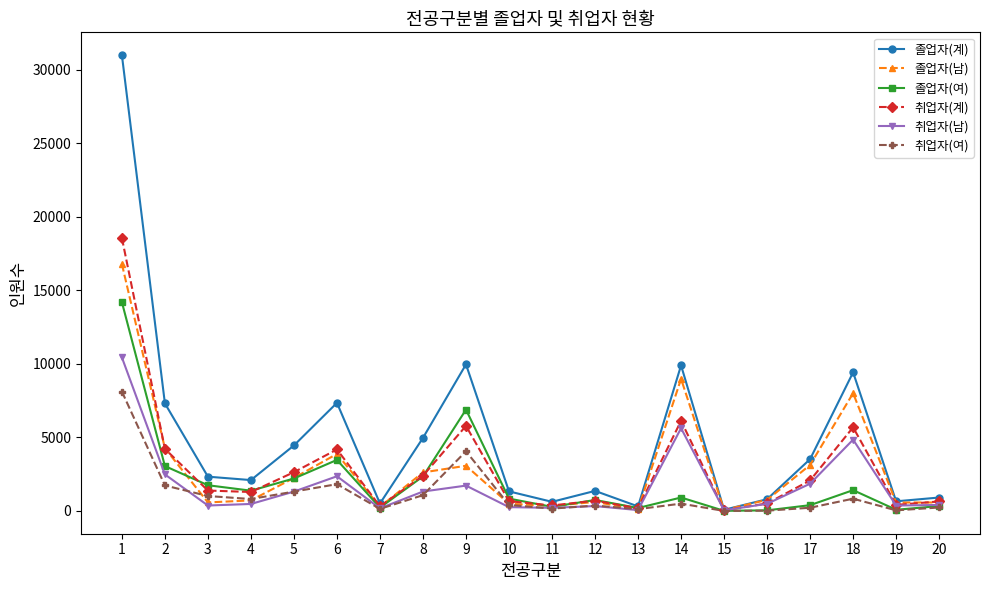

At which label does 졸업자(여) reach its peak?

1